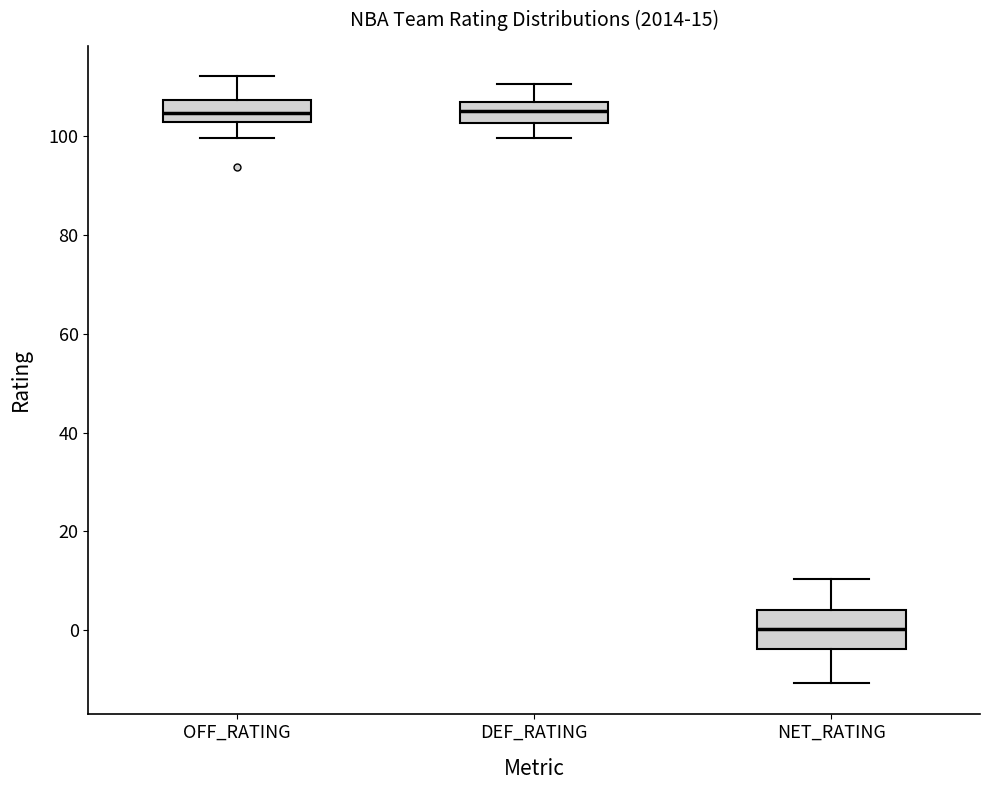

Which box has the lowest median line?

NET_RATING